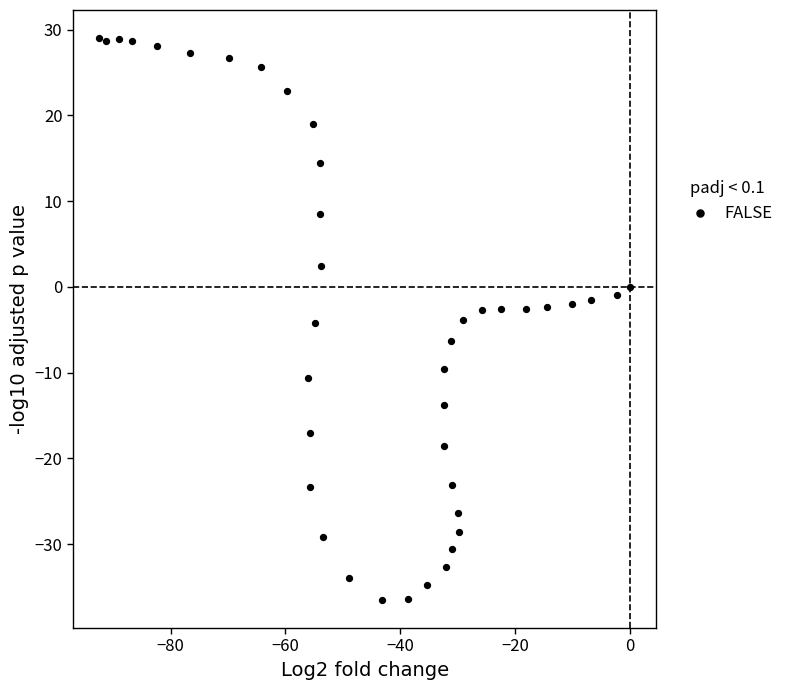

What is the range of X values (max minus min)?

92.4